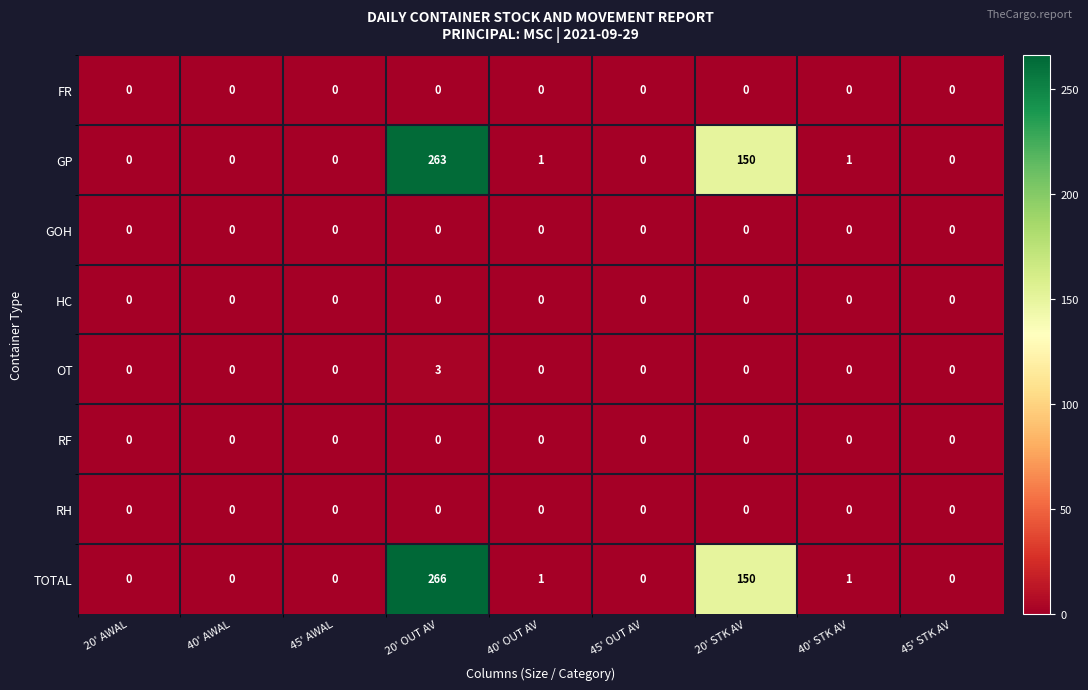

Which series has the largest range (max minus min)?

TOTAL